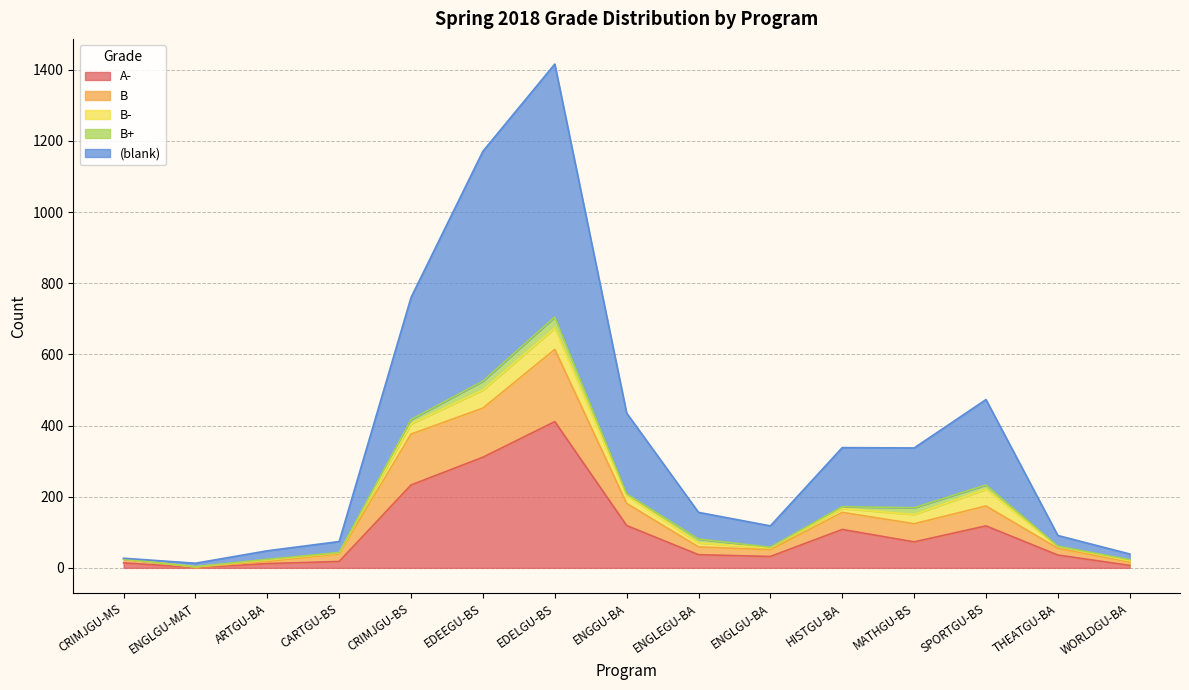

Is it true that A- equals 73 at MATHGU-BS?

True